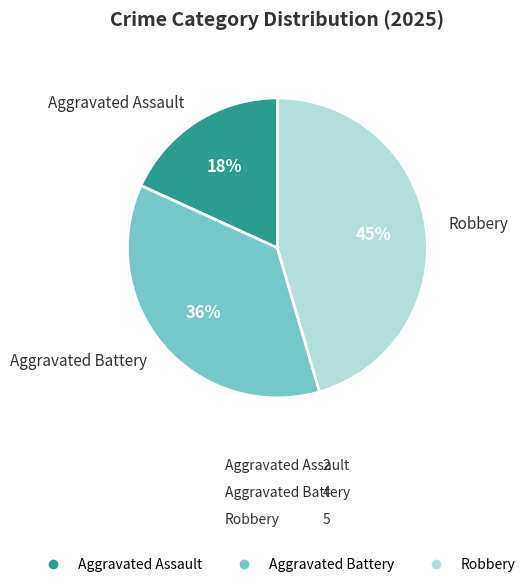

Does Robbery represent more than half of the total?

No